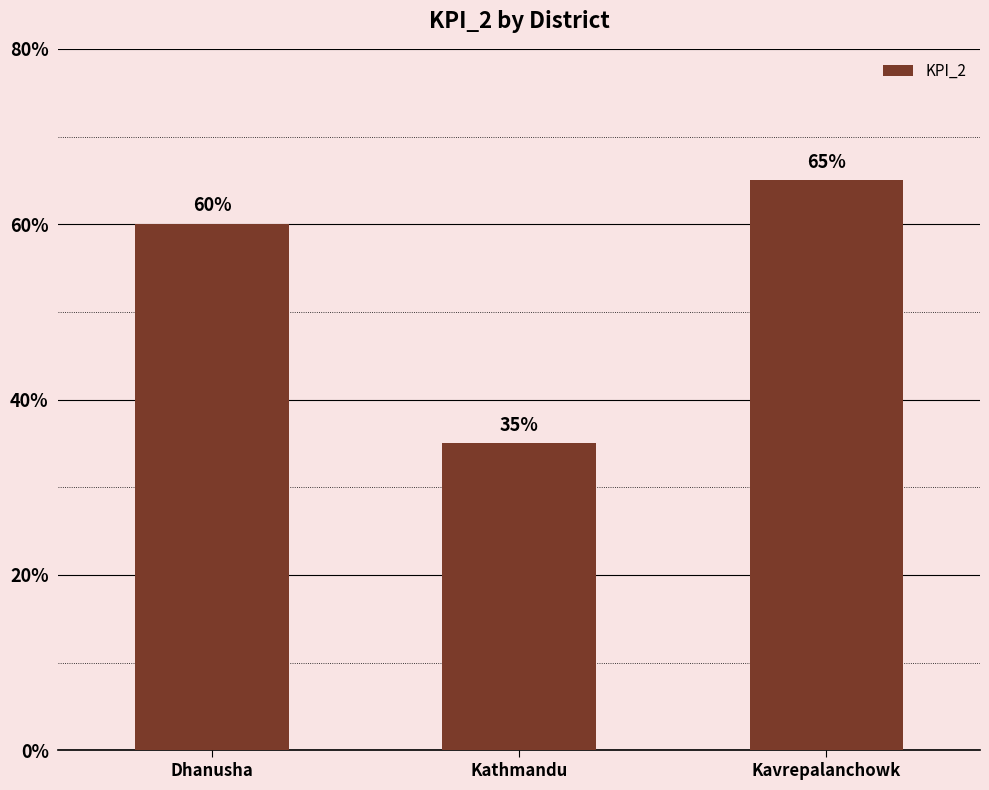

What is the value of the 1st bar from the left?

0.6